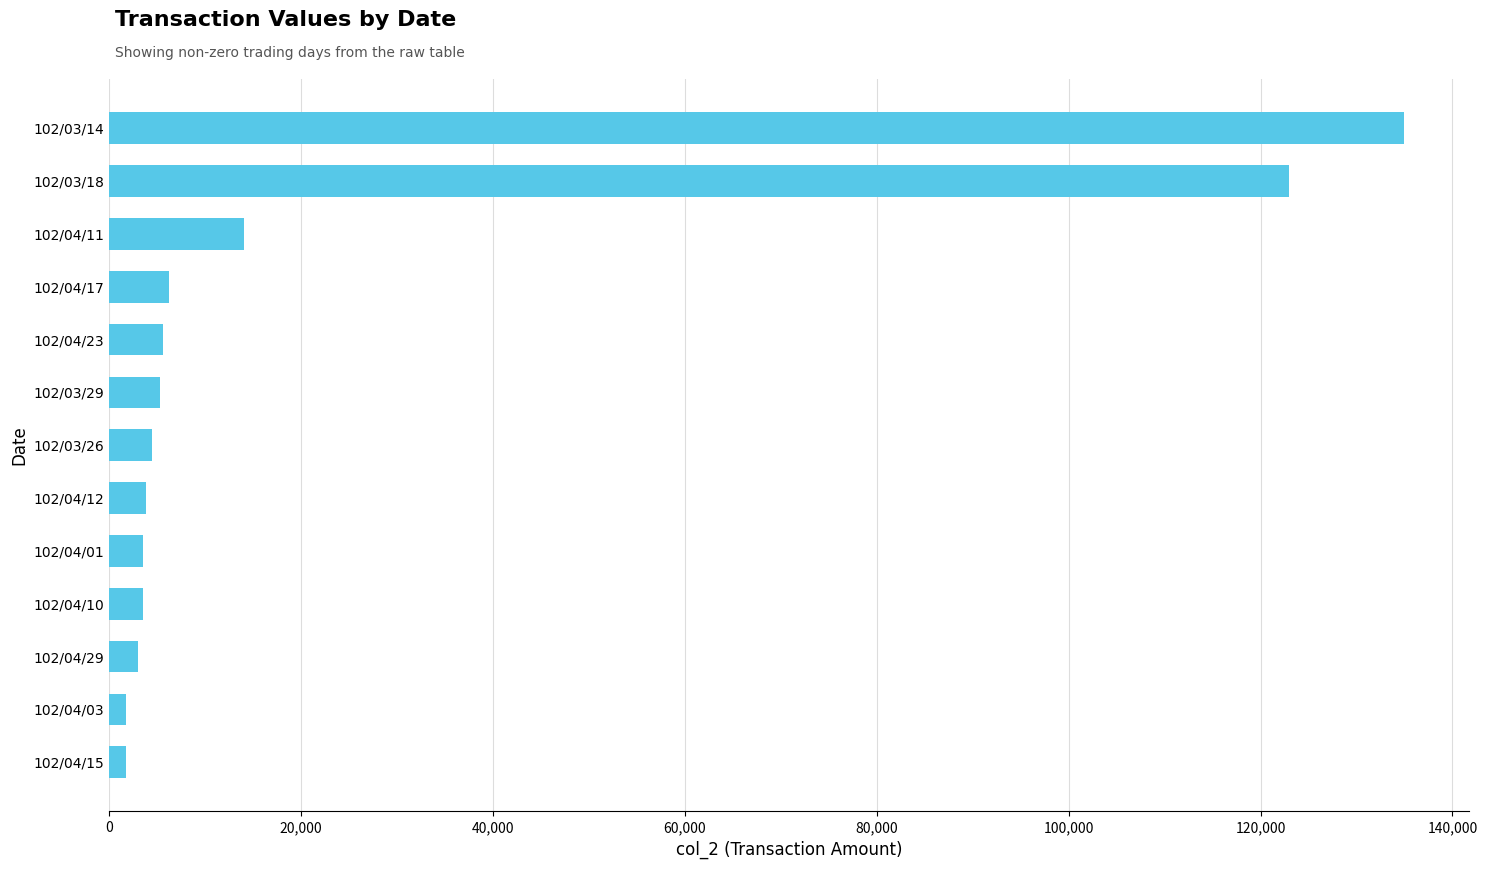

What is the maximum value shown in the chart?

135000